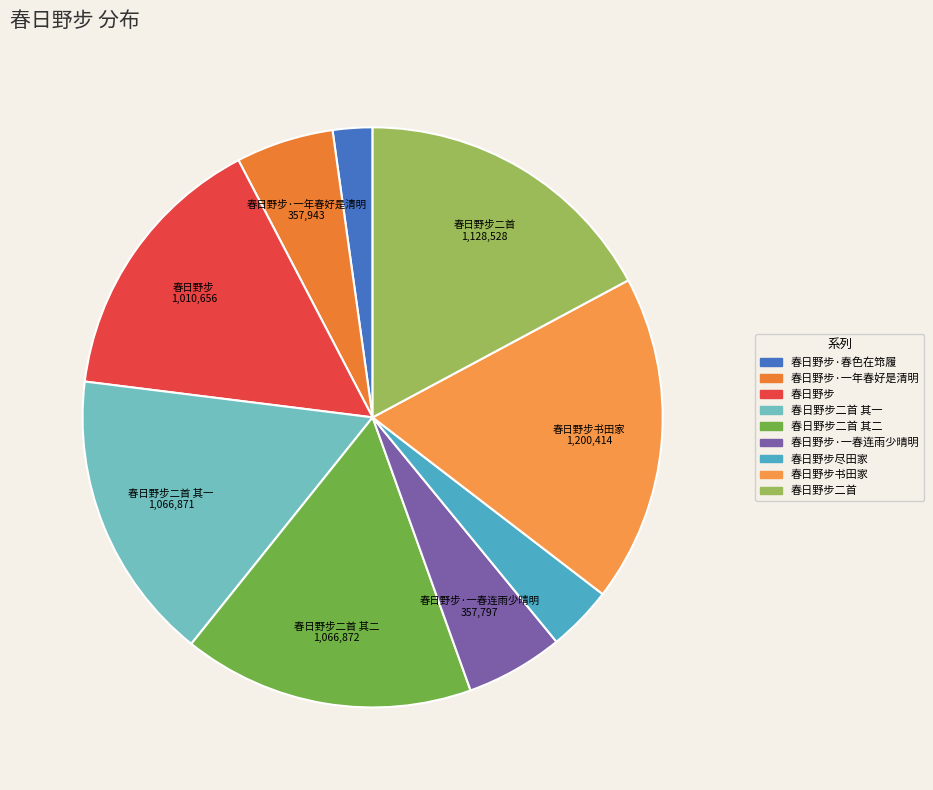

The 春日野步书田家 slice represents 7% of the pie. True or false?

False